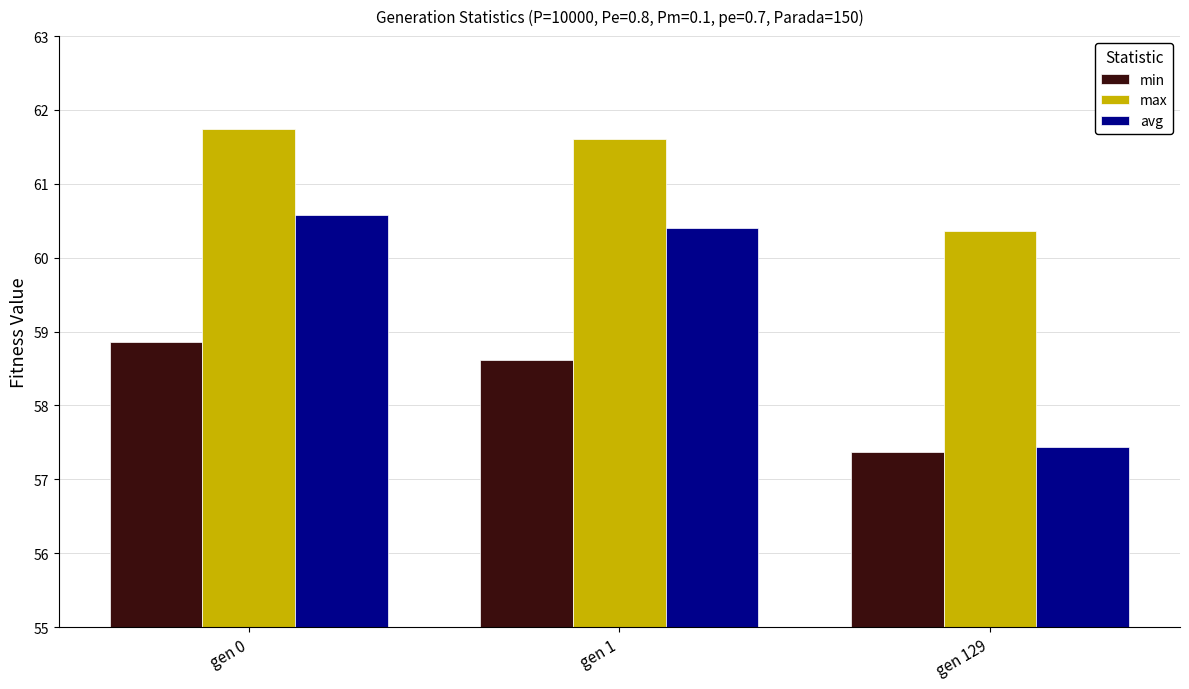

What is the spread (max minus min) of values at gen 1?

3.0